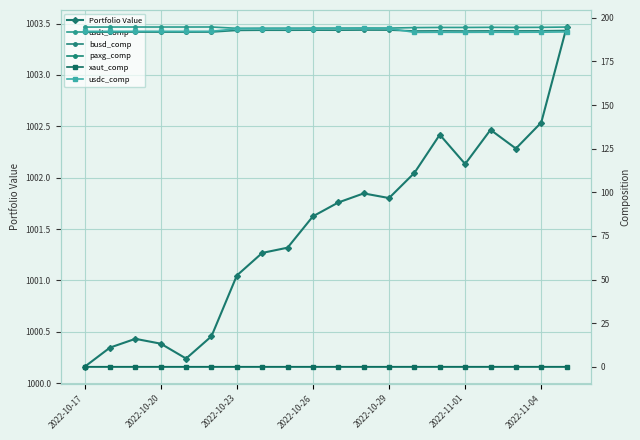

At which label does Portfolio Value first exceed 1001?

2022-10-23